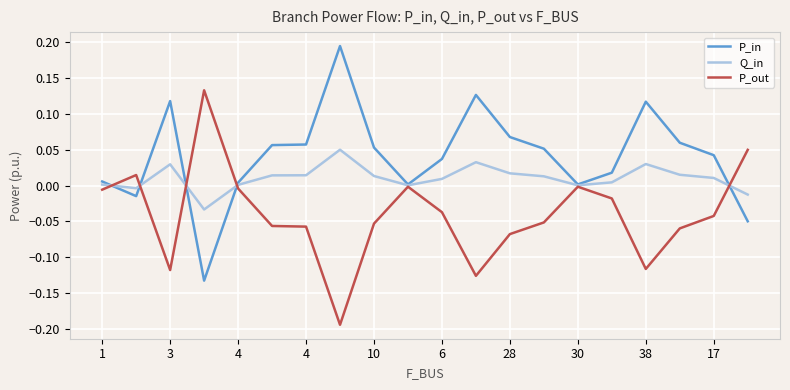

Which series has the largest total across all categories?

P_in